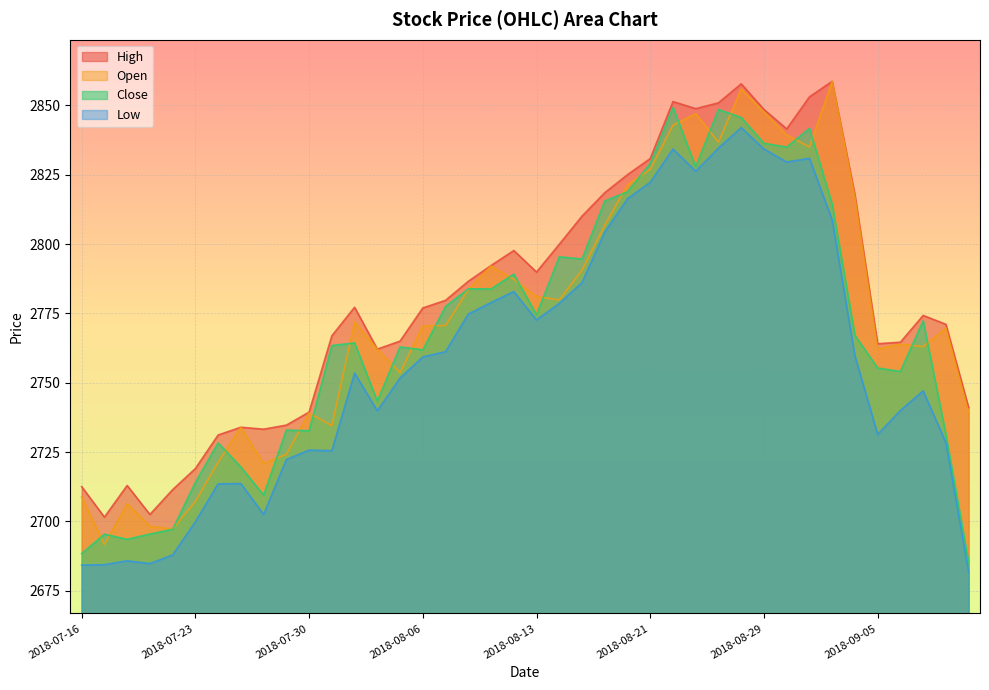

What is the difference between the maximum and minimum values in the Low series?

160.1